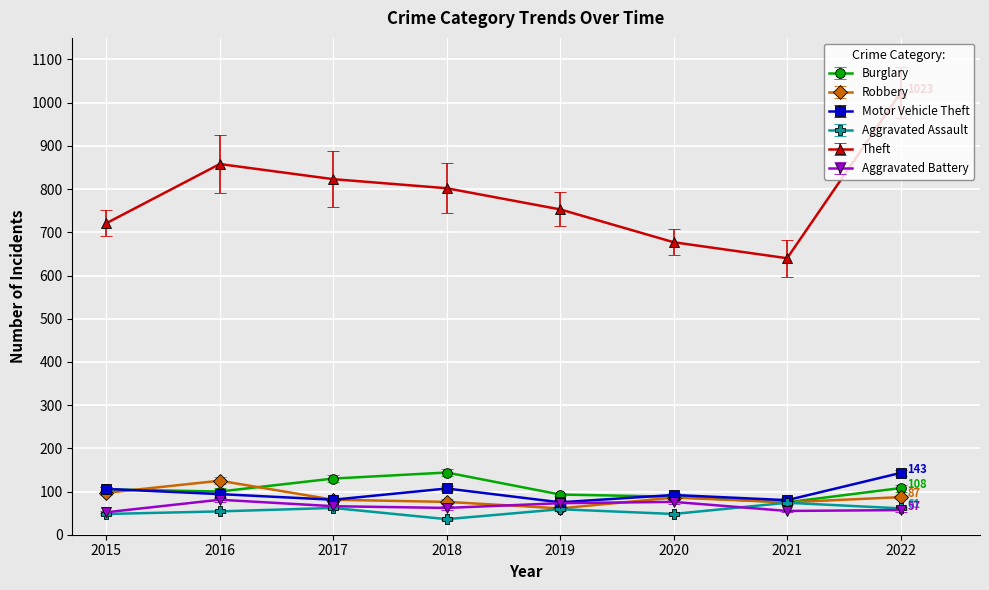

What is the maximum value shown in the chart?

1023